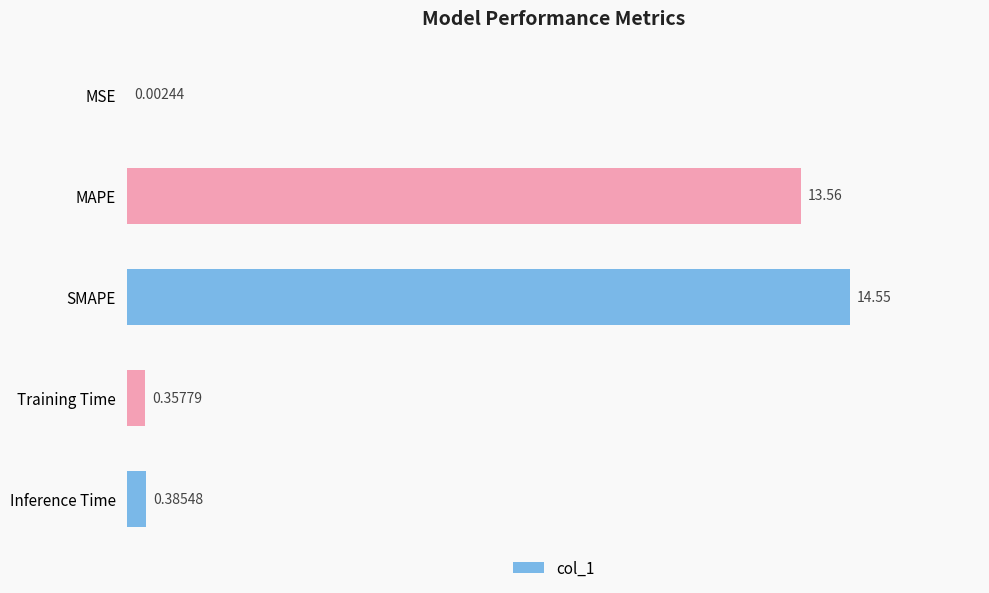

Which has a higher value, SMAPE or MSE?

SMAPE